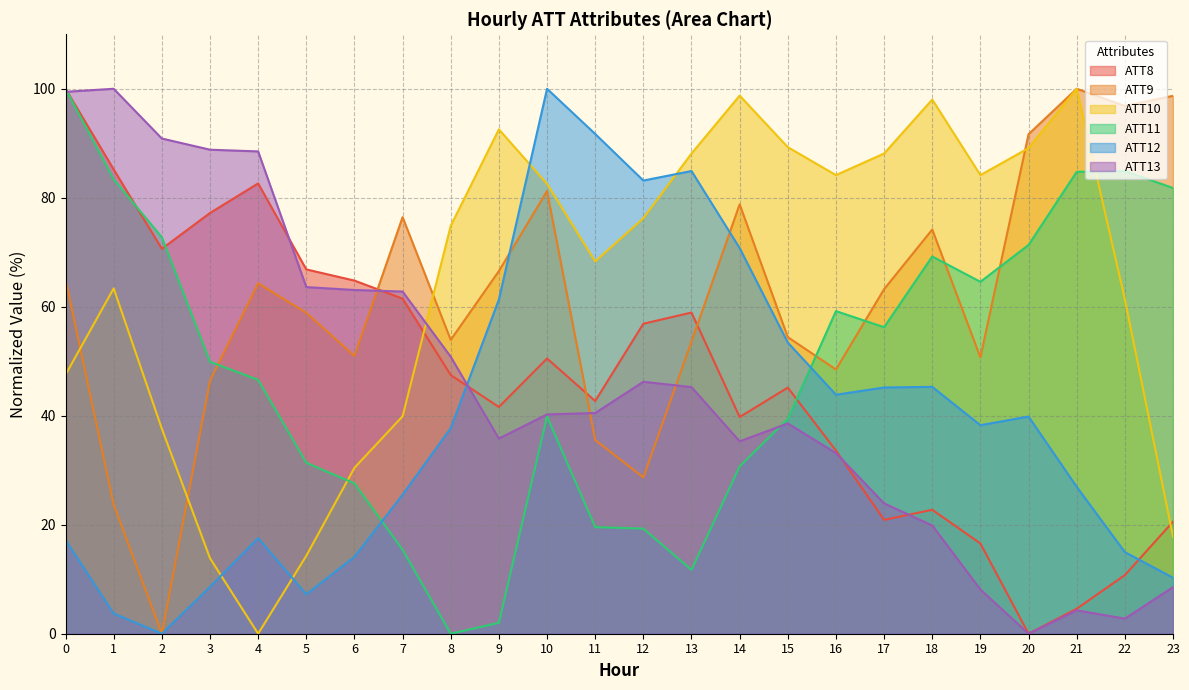

Reading left to right, extract all data points from this chart.

ATT8: 0=100.0	1=85.2	2=70.6	3=77.2	4=82.6	5=66.9	6=64.8	7=61.5	8=47.5	9=41.6	10=50.5	11=42.7	12=56.9	13=58.9	14=39.8	15=45.2	16=33.6	17=20.9	18=22.7	19=16.6	20=0.0	21=4.6	22=10.7	23=20.6
ATT9: 0=65.1	1=23.7	2=0.0	3=46.4	4=64.3	5=58.9	6=51.0	7=76.4	8=53.9	9=66.5	10=81.2	11=35.6	12=28.7	13=53.6	14=78.8	15=54.4	16=48.5	17=63.2	18=74.2	19=50.7	20=91.7	21=100.0	22=96.8	23=98.7
ATT10: 0=47.5	1=63.4	2=37.6	3=13.9	4=0.0	5=14.3	6=30.4	7=39.9	8=74.9	9=92.6	10=82.6	11=68.3	12=76.2	13=88.1	14=98.7	15=89.3	16=84.2	17=88.1	18=98.0	19=84.2	20=89.1	21=100.0	22=61.4	23=17.8
ATT11: 0=100.0	1=83.4	2=72.8	3=49.9	4=46.6	5=31.4	6=27.6	7=15.4	8=0.0	9=2.0	10=39.9	11=19.6	12=19.3	13=11.7	14=30.7	15=39.4	16=59.2	17=56.2	18=69.2	19=64.6	20=71.3	21=84.8	22=84.9	23=81.8
ATT12: 0=17.2	1=3.7	2=0.0	3=8.6	4=17.5	5=7.2	6=14.1	7=25.5	8=37.7	9=61.3	10=100.0	11=91.7	12=83.2	13=84.9	14=70.8	15=53.4	16=43.9	17=45.2	18=45.3	19=38.3	20=39.9	21=27.0	22=15.0	23=10.3
ATT13: 0=99.4	1=100.0	2=90.9	3=88.8	4=88.5	5=63.6	6=63.1	7=62.8	8=50.8	9=35.8	10=40.2	11=40.5	12=46.2	13=45.3	14=35.3	15=38.6	16=33.2	17=23.9	18=19.9	19=8.1	20=0.0	21=4.3	22=2.8	23=8.6